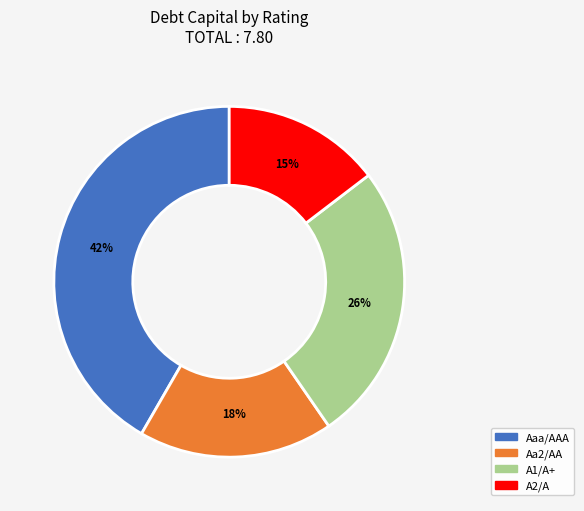

To the nearest percent, what is the average slice percentage?

25%